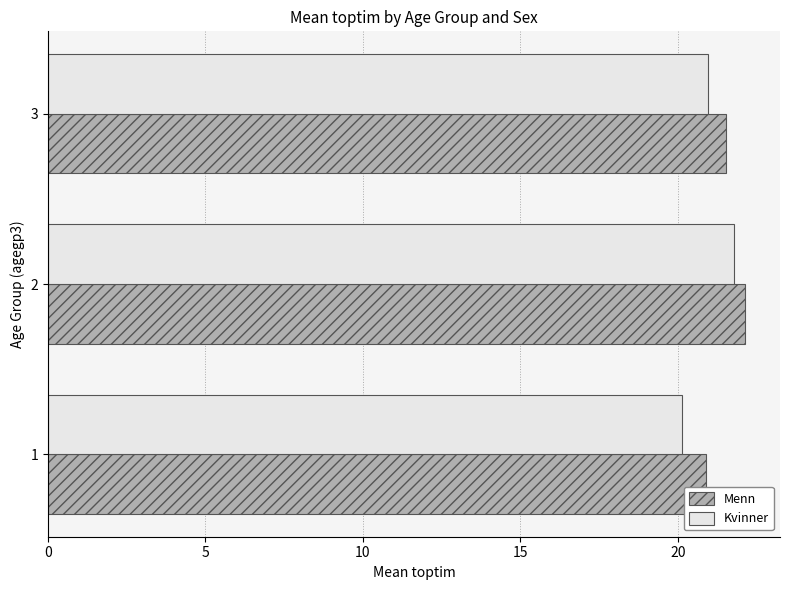

What is the difference between the second highest and minimum values in the Menn series?

0.6